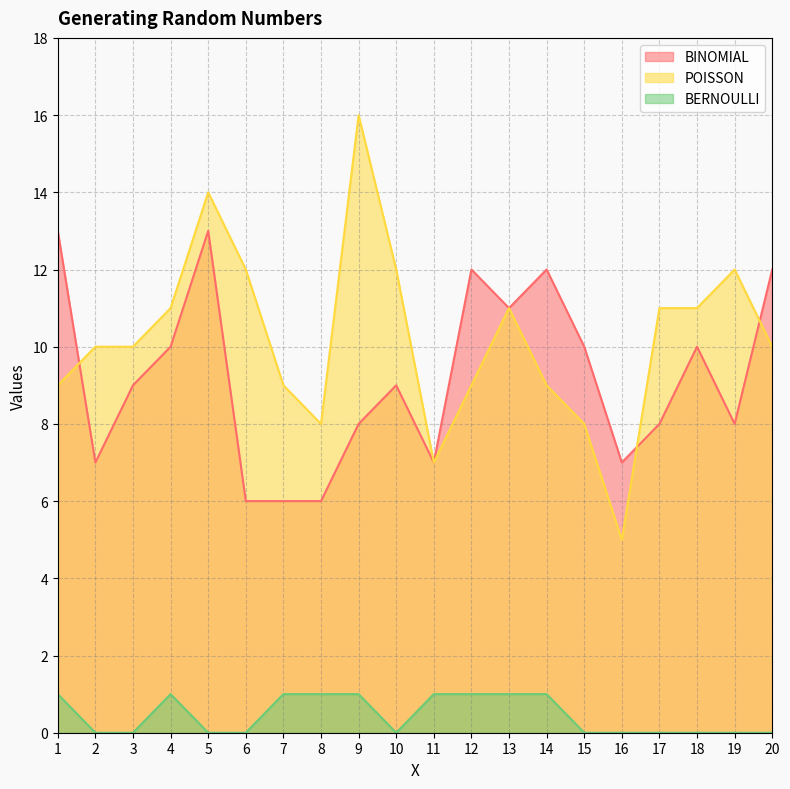

True or false: BERNOULLI and POISSON cross at least once.

False